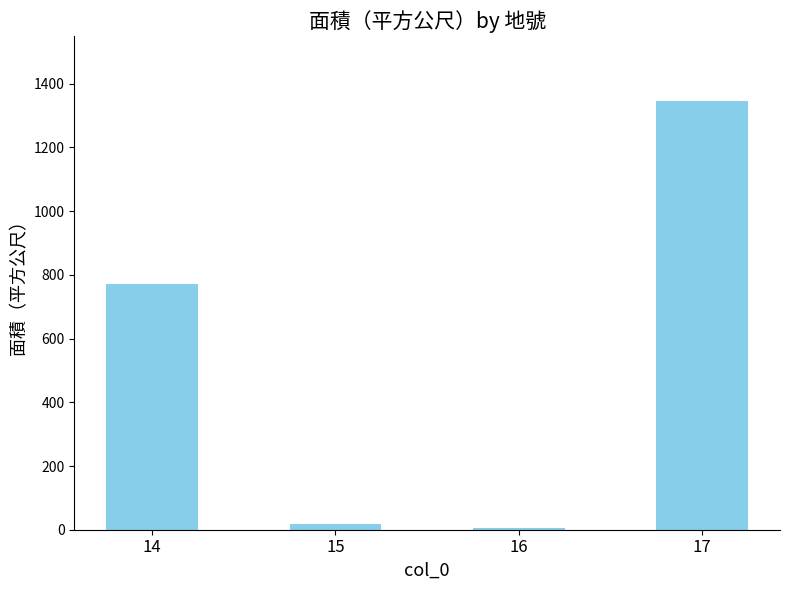

True or false: the data shows 18.0 at 15.

True